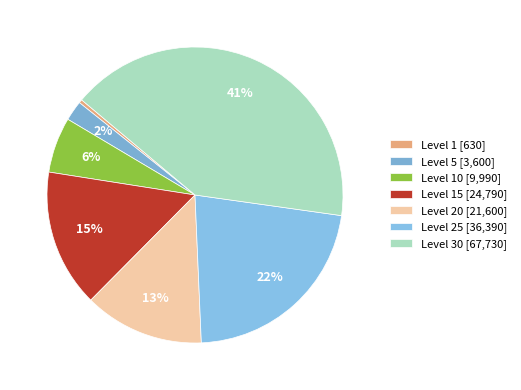

Rank the categories by value from highest to lowest.

Level 30 [67,730], Level 25 [36,390], Level 15 [24,790], Level 20 [21,600], Level 10 [9,990], Level 5 [3,600], Level 1 [630]